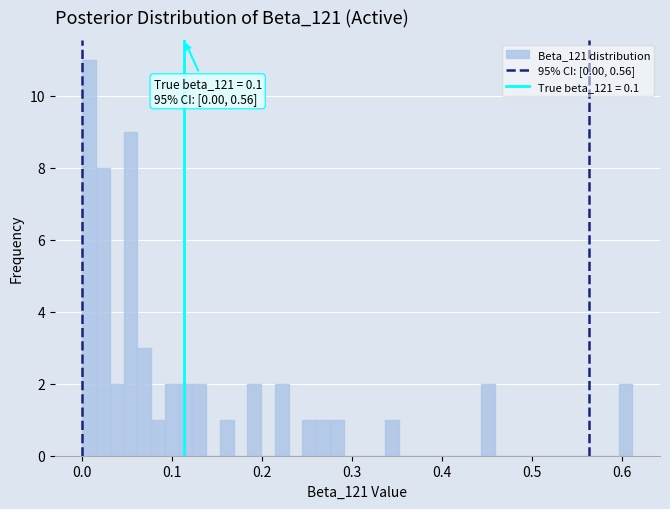

Read against the x-axis, roughly where is the centre of the tallest bar?

0.01